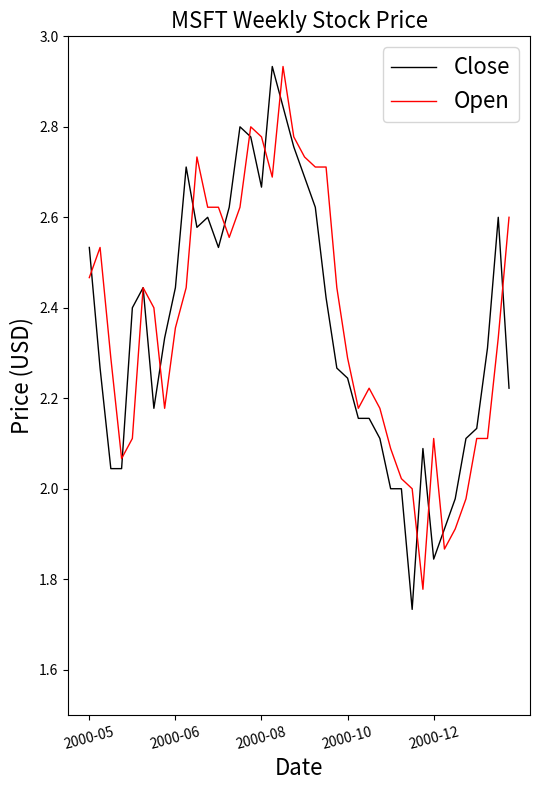

Which series has the largest range (max minus min)?

Close